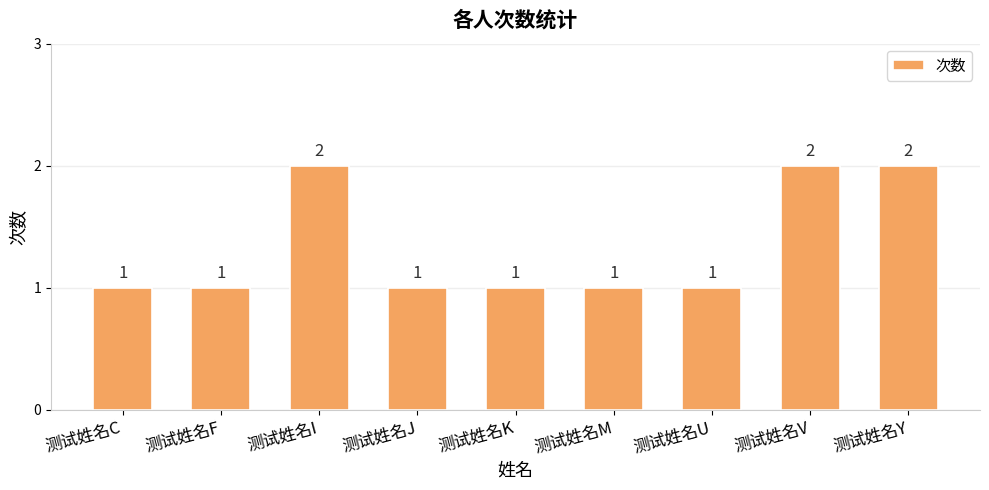

Does the chart contain stacked bars?

No